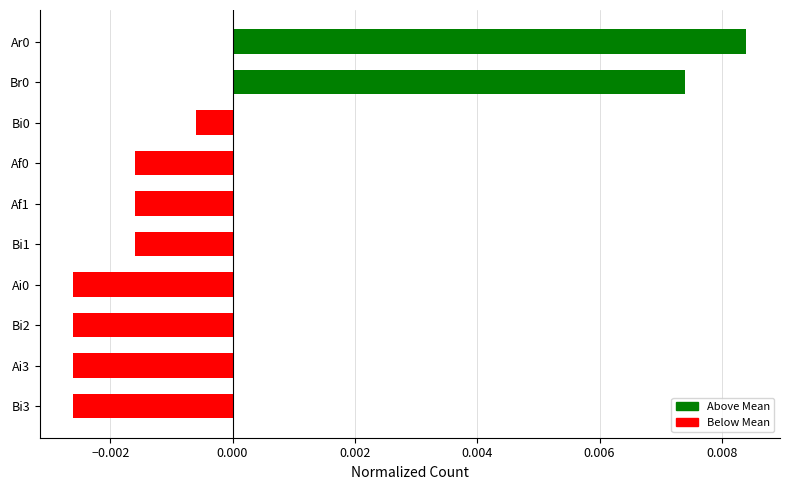

How many series are shown in this chart?

1